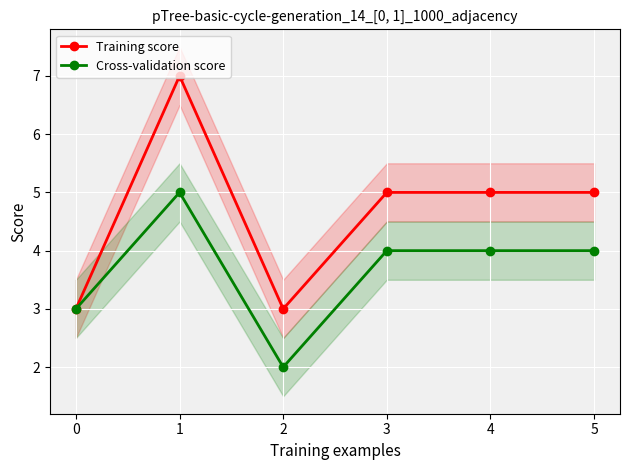

The value of Cross-validation score at 3 is 2. True or false?

False